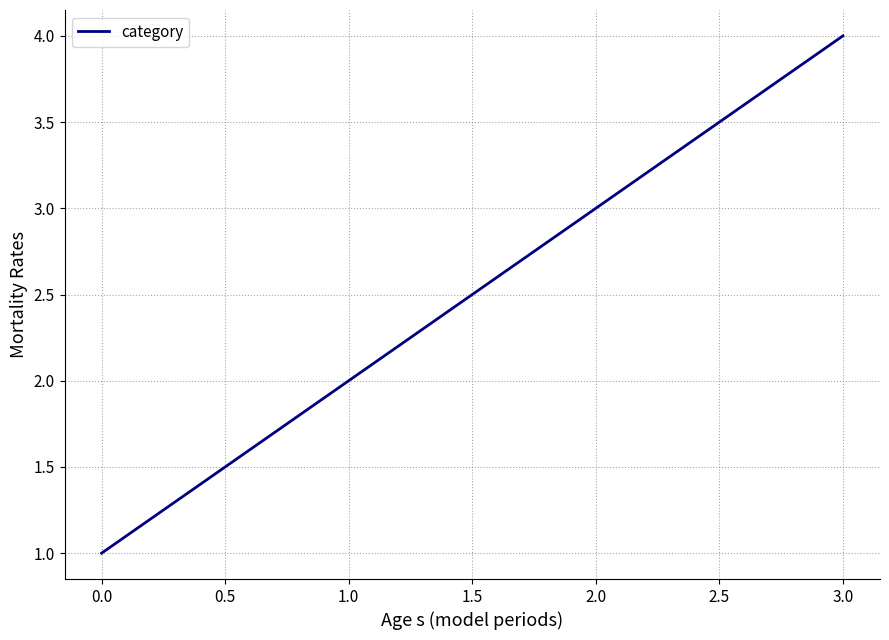

Rank the categories by value from lowest to highest.

0.0, 1.0, 2.0, 3.0